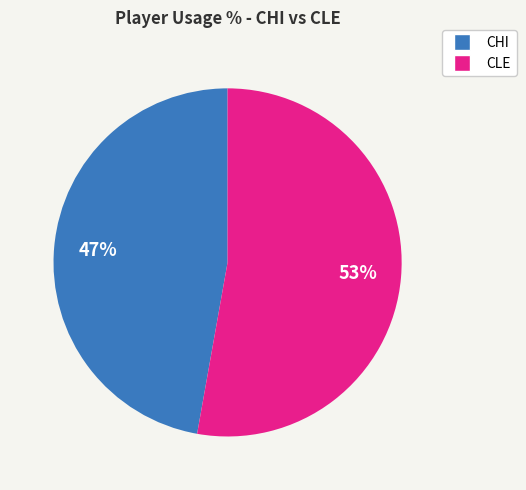

How many slices are in this pie chart?

2